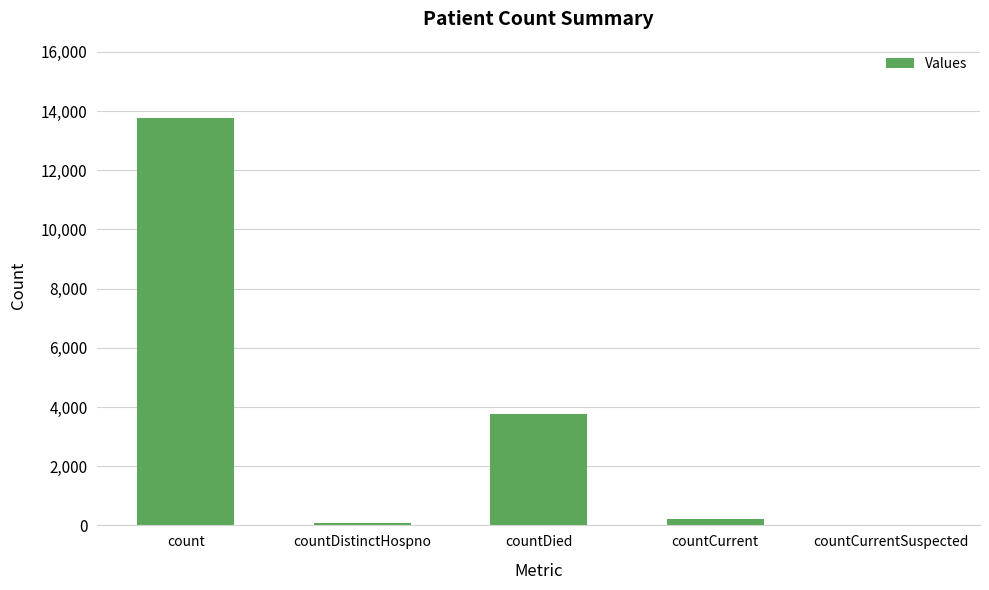

Reading right to left, transcribe all the data shown in this chart.

0	207	3767	70	13770